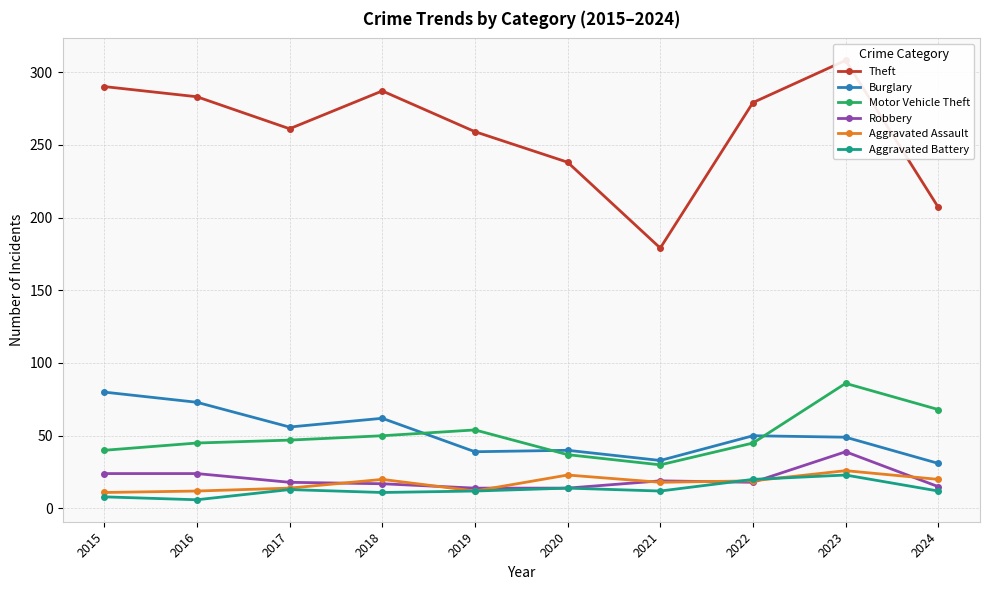

Rank the series by their maximum value, from highest to lowest.

Theft, Motor Vehicle Theft, Burglary, Robbery, Aggravated Assault, Aggravated Battery